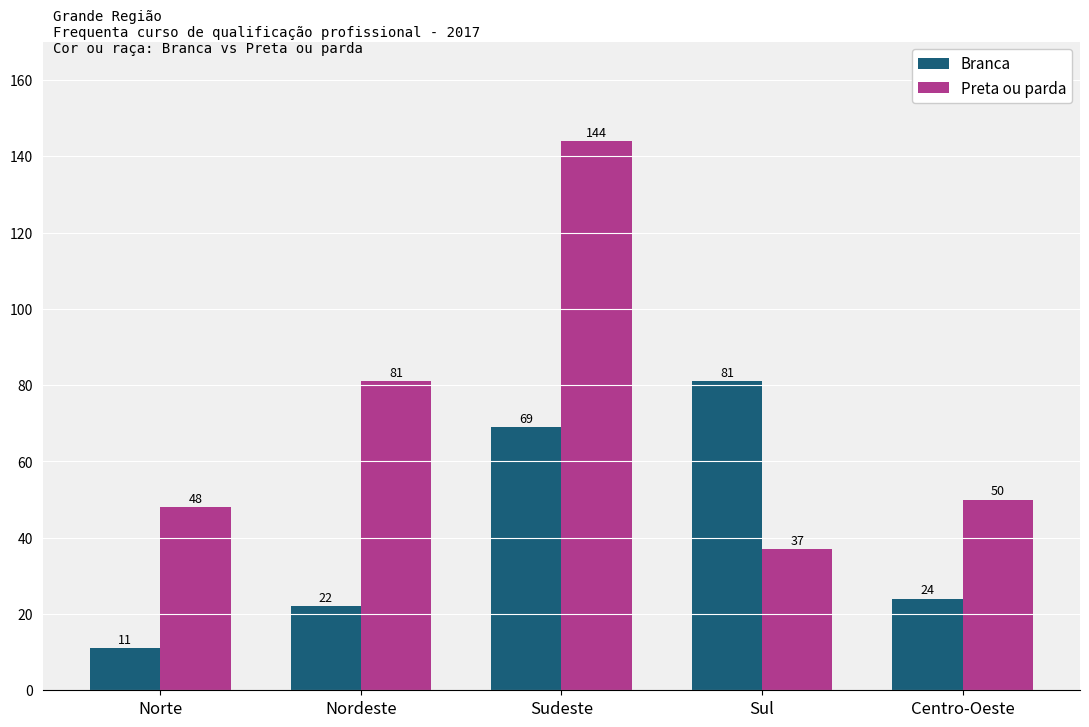

What is the total value across all series at Centro-Oeste?

74